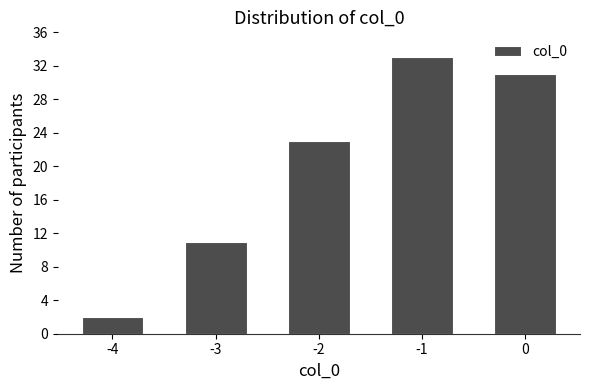

Reading left to right, extract all data points from this chart.

-4=2	-3=11	-2=23	-1=33	0=31